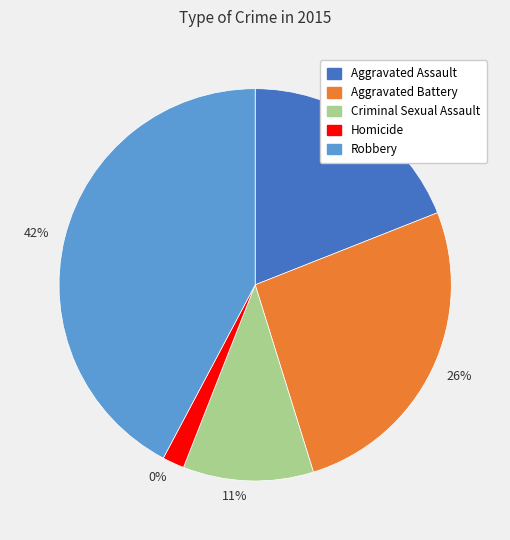

True or false: Aggravated Battery accounts for 41% of the total.

False